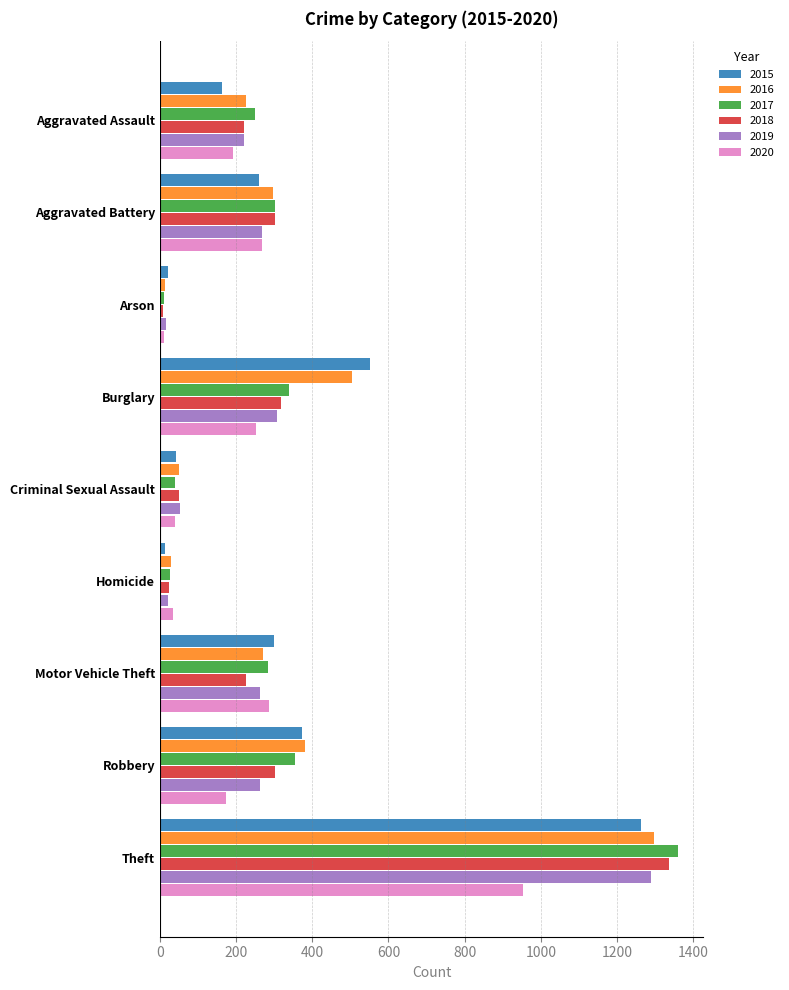

The value of 2015 at Burglary is 200. True or false?

False